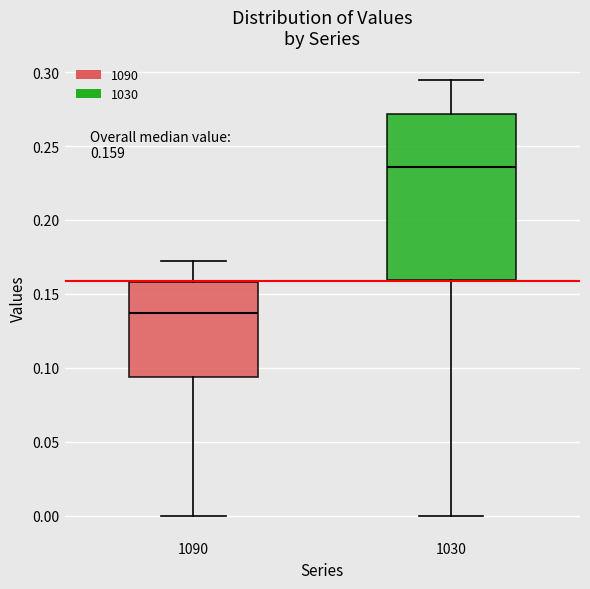

Which box has the lowest median line?

1090